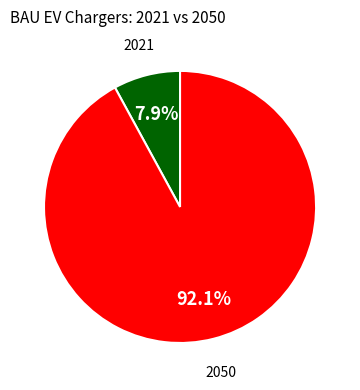

To the nearest percent, what portion does 2021 represent?

8%